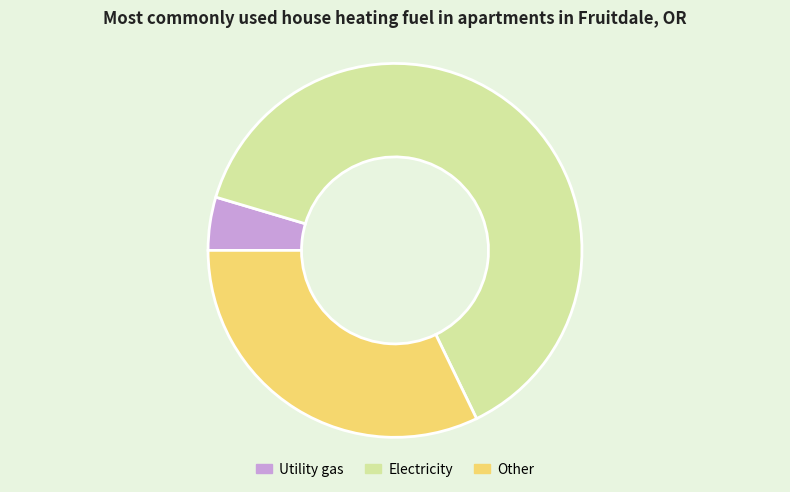

Is it true that Other is 32% of the pie?

True